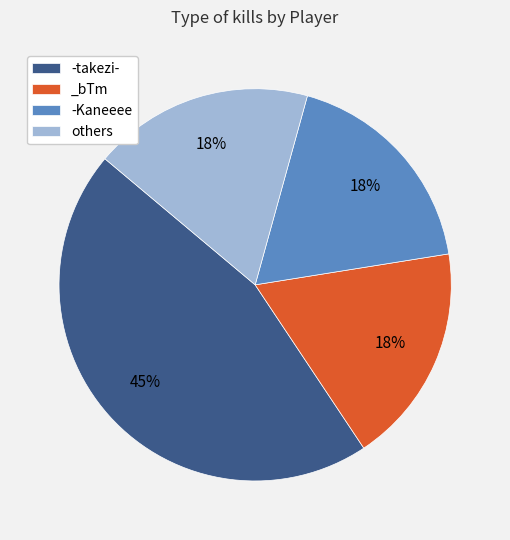

Is it true that _bTm is 18% of the pie?

True